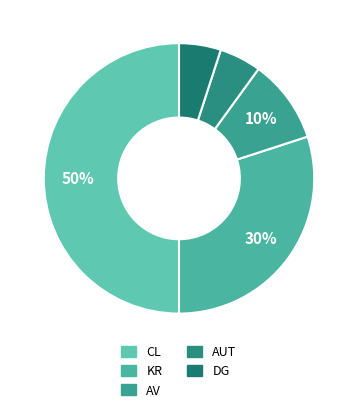

To the nearest percent, what is the difference between the AUT and KR slice percentages?

25%